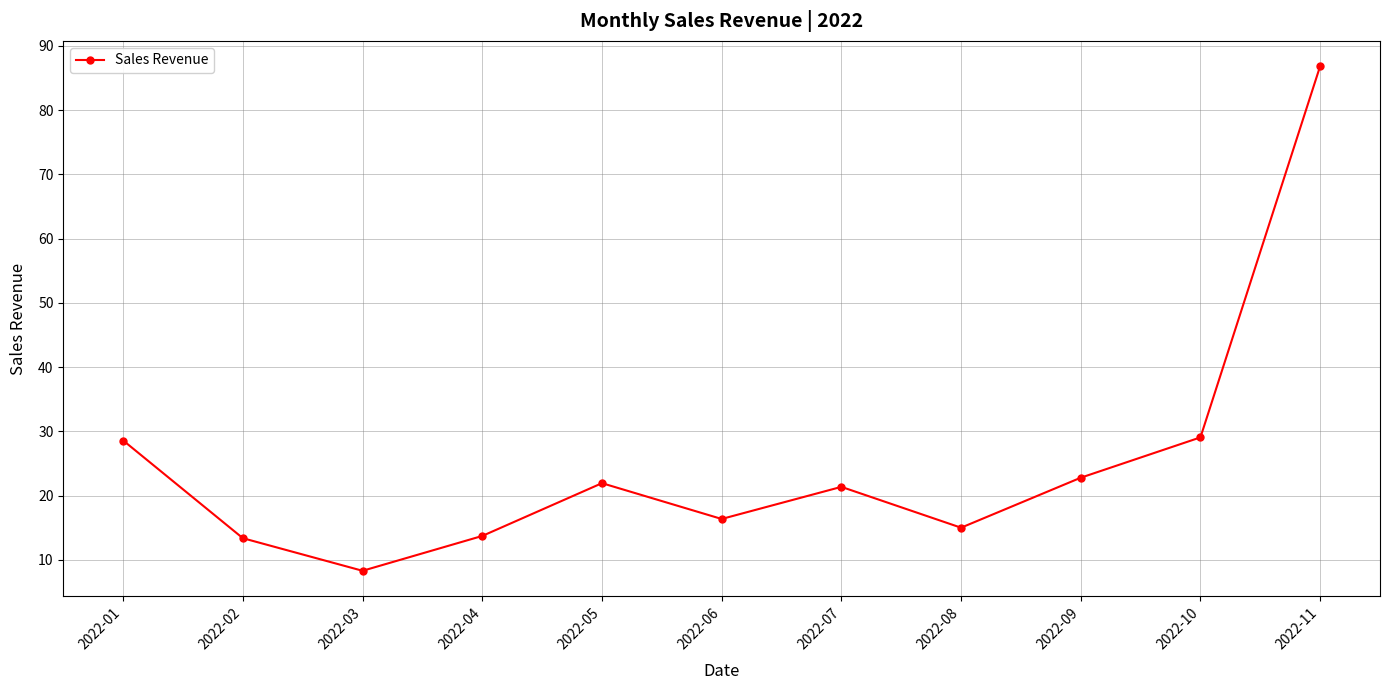

What is the average value?

25.2